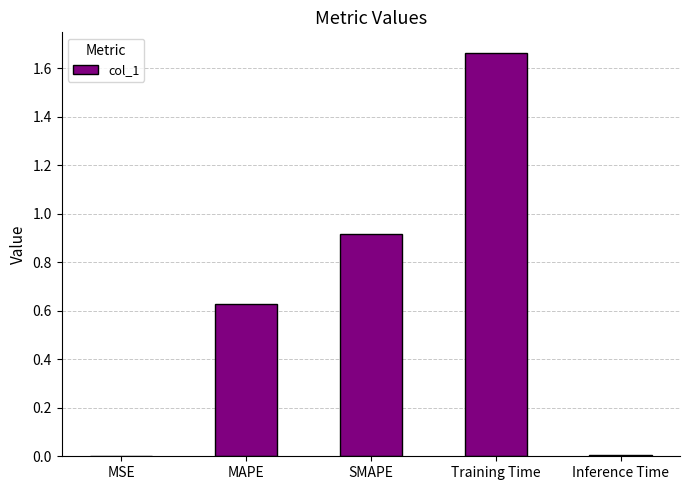

The value at SMAPE is 0.9. True or false?

True